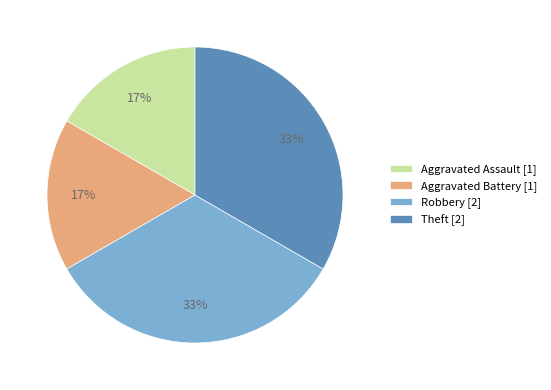

Count the number of slices in the pie.

4